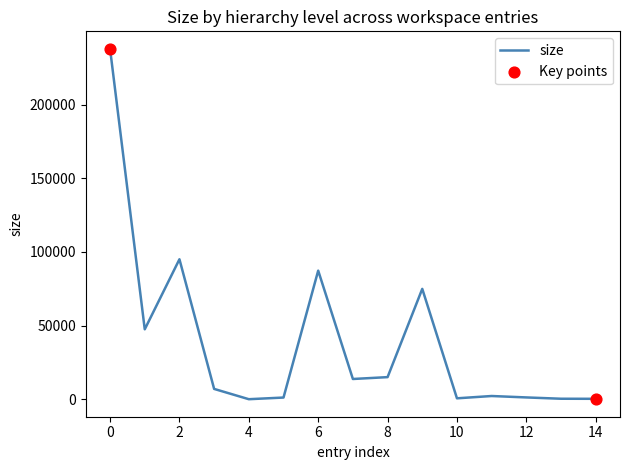

What is the difference between the maximum and minimum values?

237811